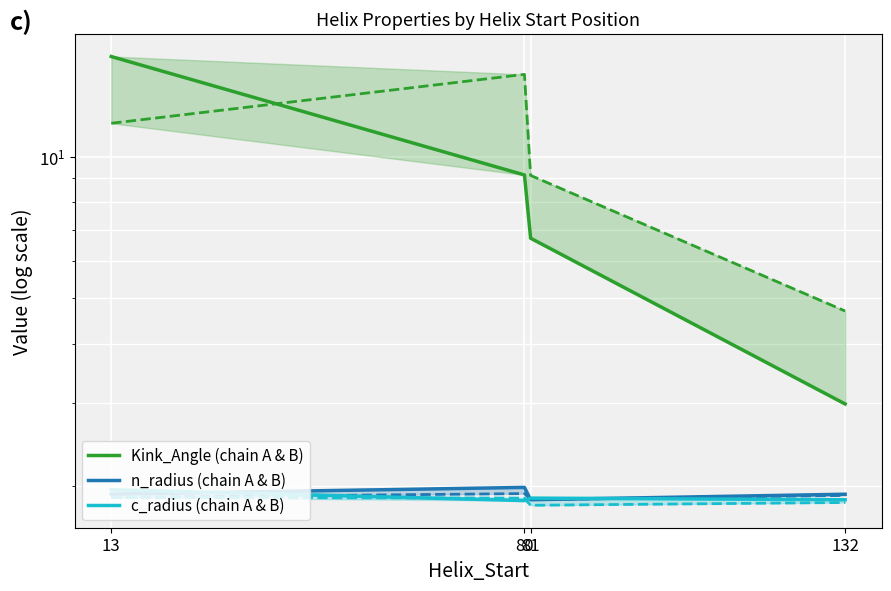

Between 13 and 80, which series saw the biggest shift?

Kink_Angle (chain A & B)